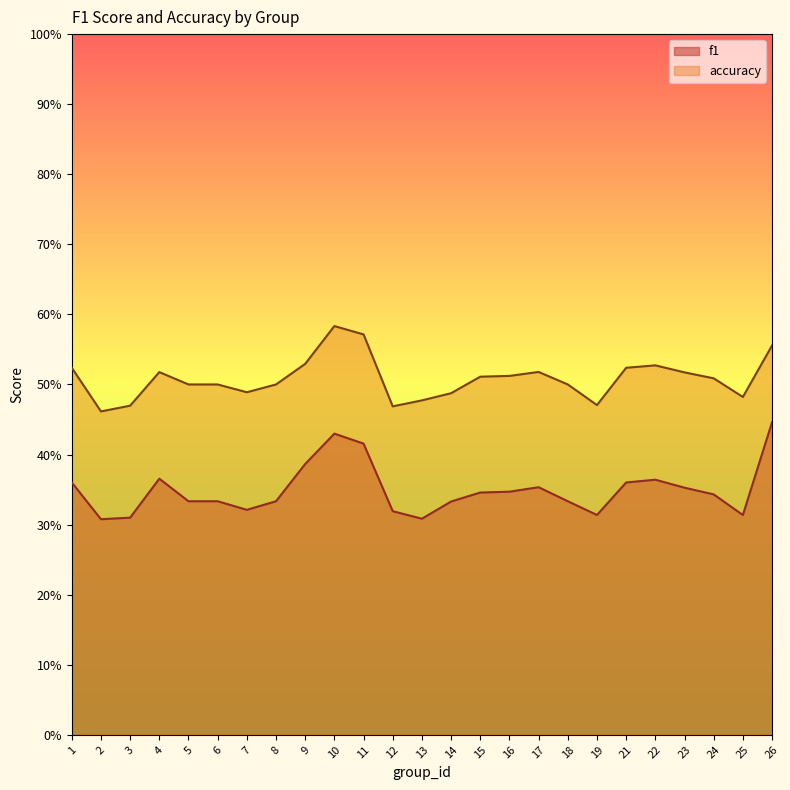

True or false: accuracy and f1 intersect in this chart.

False